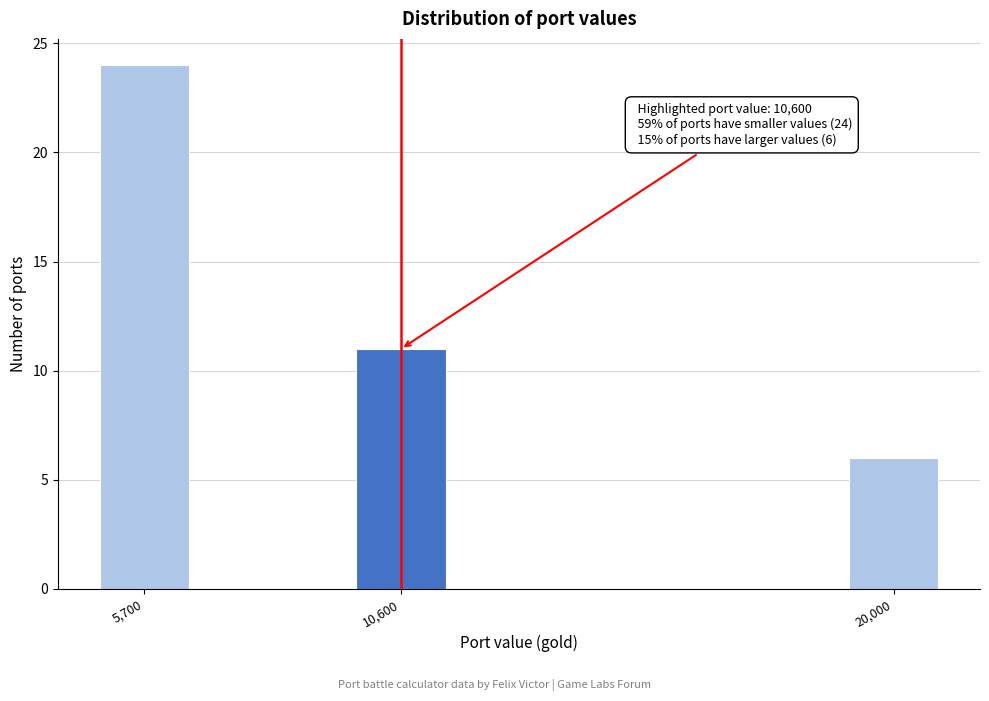

Reading right to left, transcribe all the data shown in this chart.

6	11	24